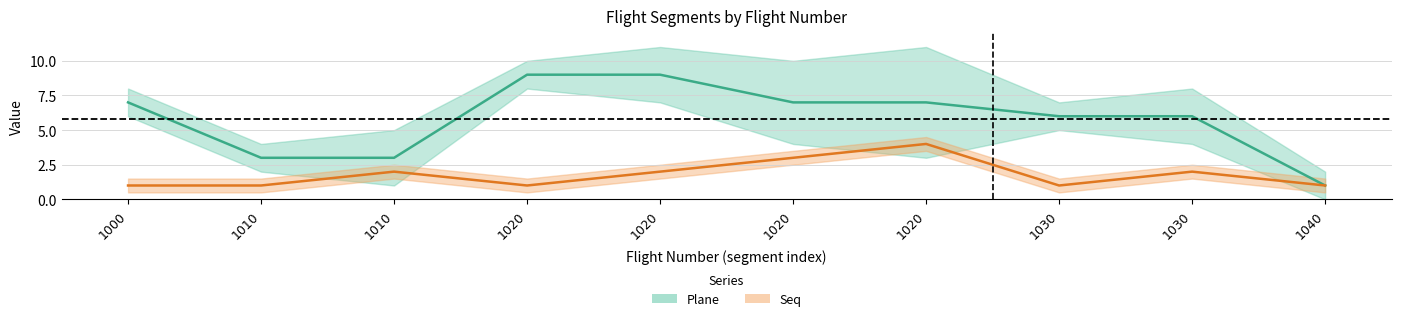

Which has a higher value, 1030 or 1010?

1030